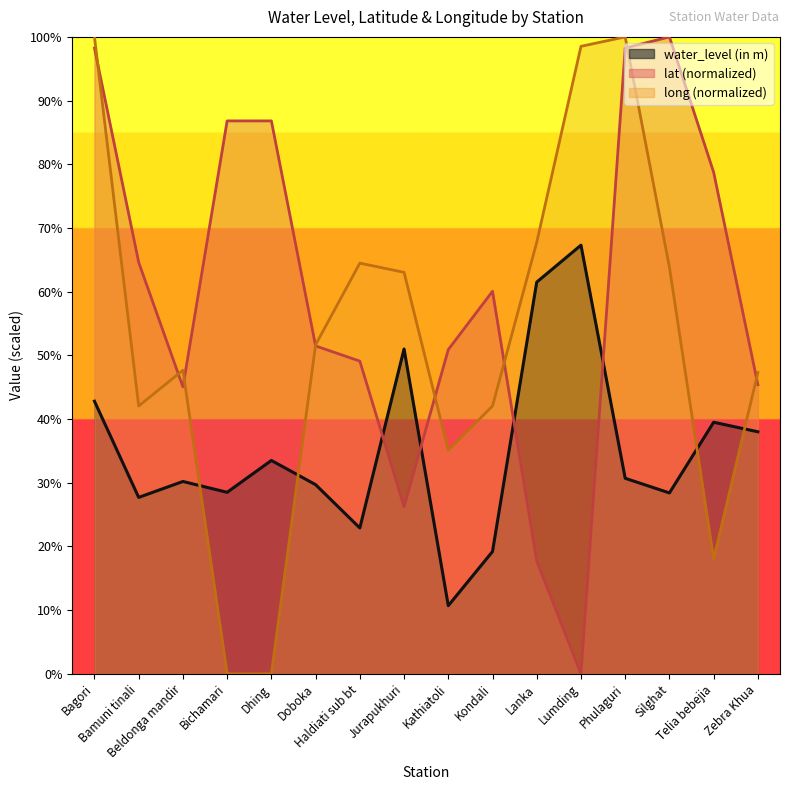

What is the value of the long point at the 12th from the left?

9.9